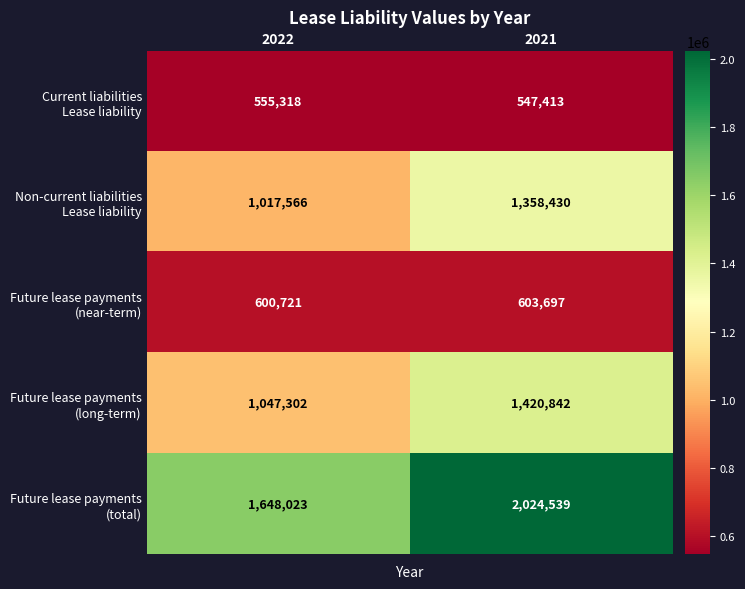

Which label corresponds to the smallest value in the chart?

2021